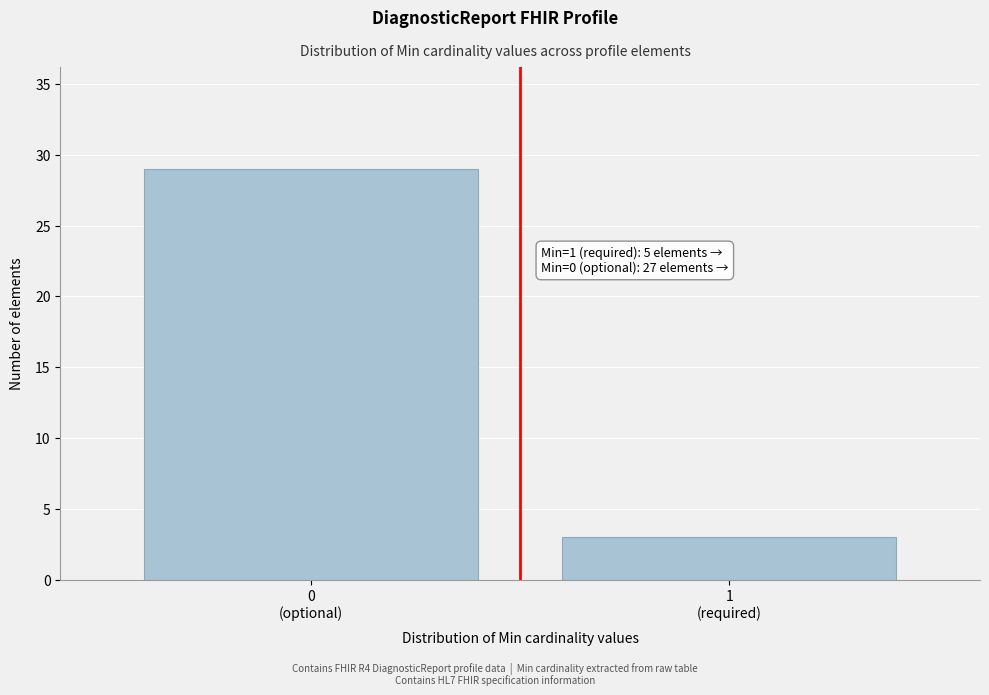

Reading left to right, what are all the values shown in this chart?

29	3